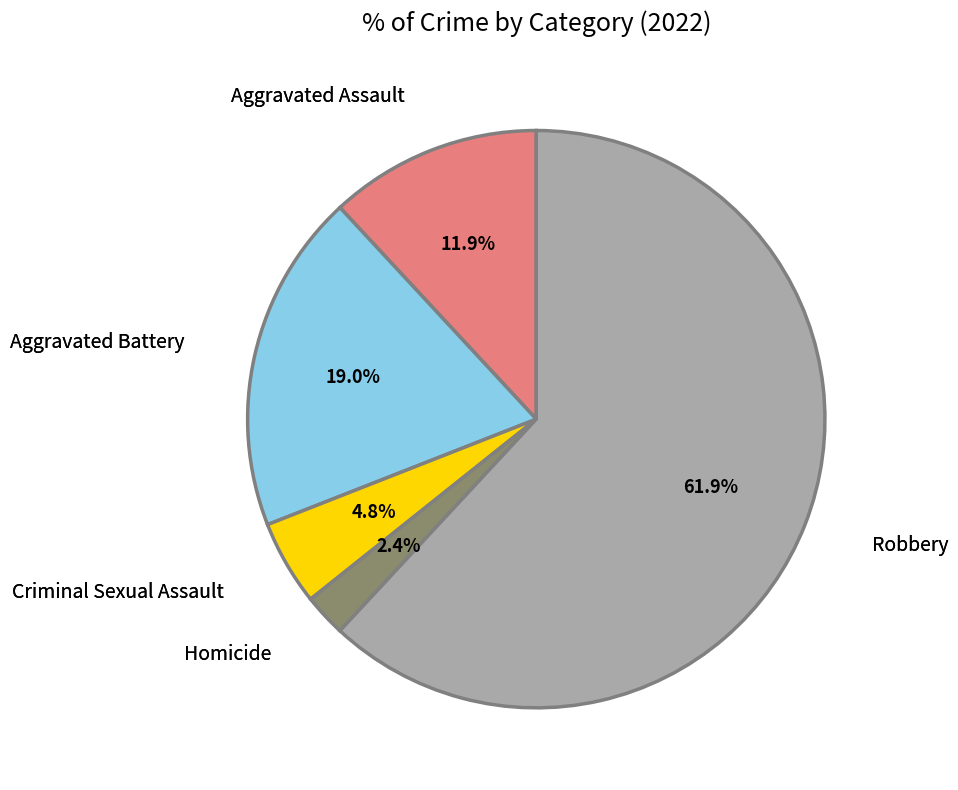

Is there any slice that represents more than half of the pie?

Yes